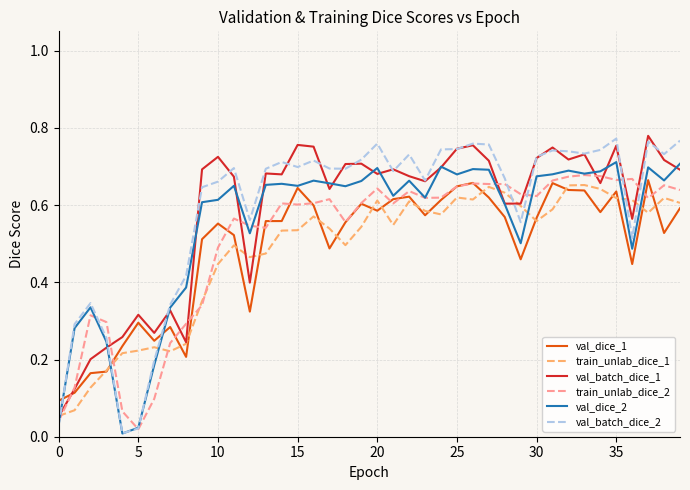

Which series ends up on top after the final intersection of train_unlab_dice_1 and val_dice_2?

val_dice_2